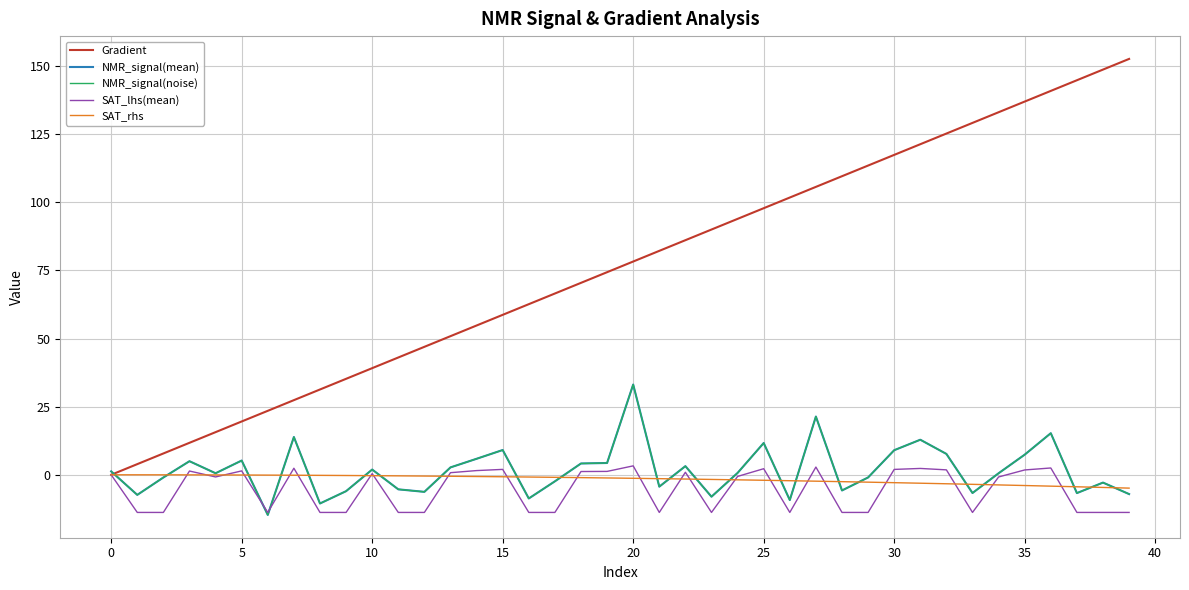

Which series has the widest spread of values?

Gradient